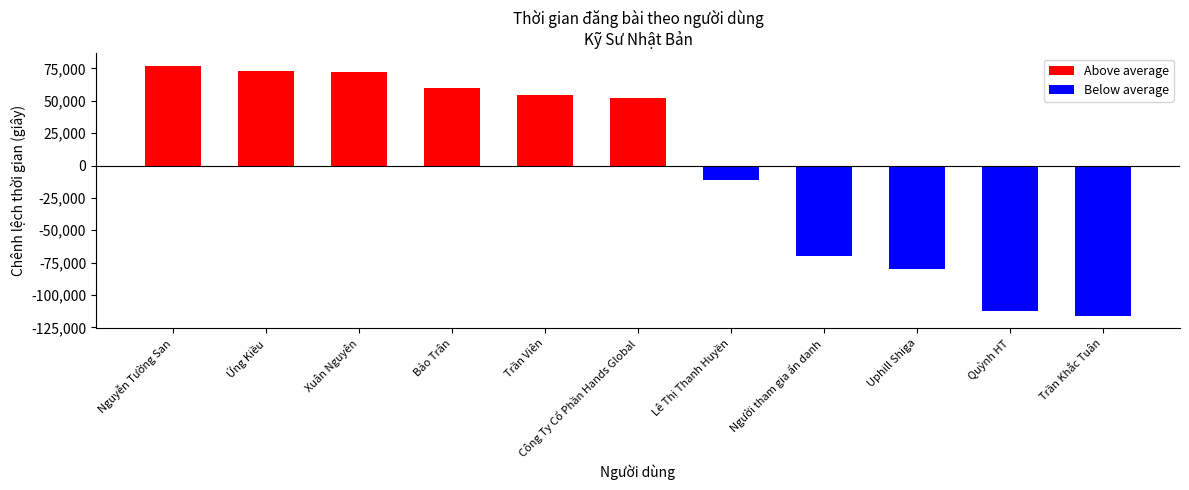

True or false: Above average has a value of 37881.6 at Trần Viên.

False